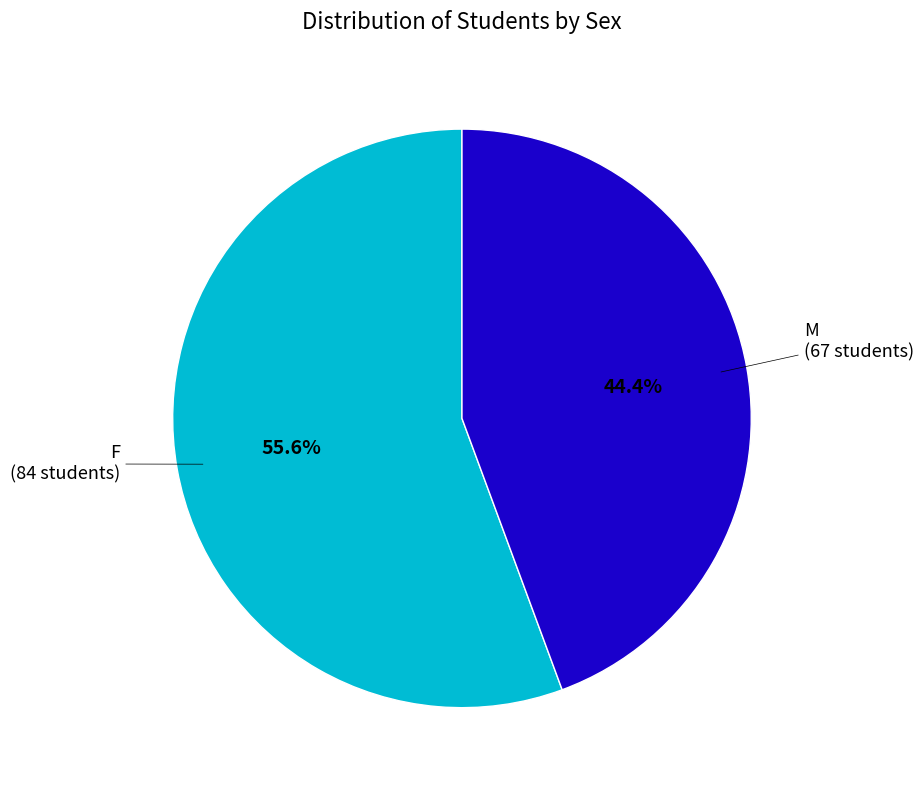

How many segments does this pie chart have?

2